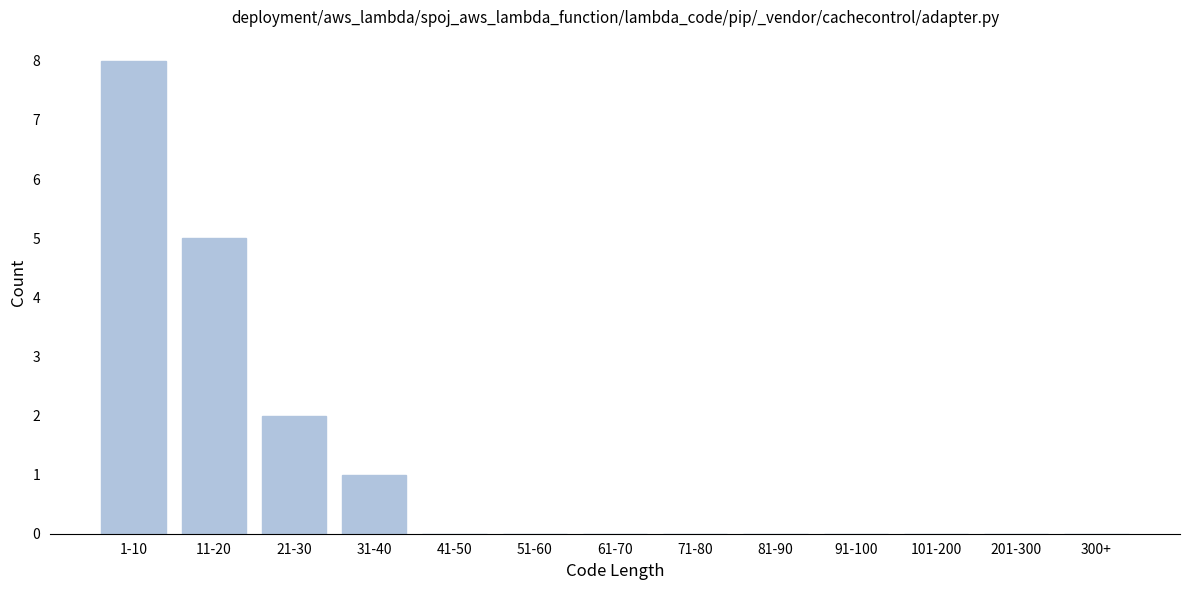

Reading left to right, list all the values displayed in this chart.

1-10=8	11-20=5	21-30=2	31-40=1	41-50=0	51-60=0	61-70=0	71-80=0	81-90=0	91-100=0	101-200=0	201-300=0	300+=0